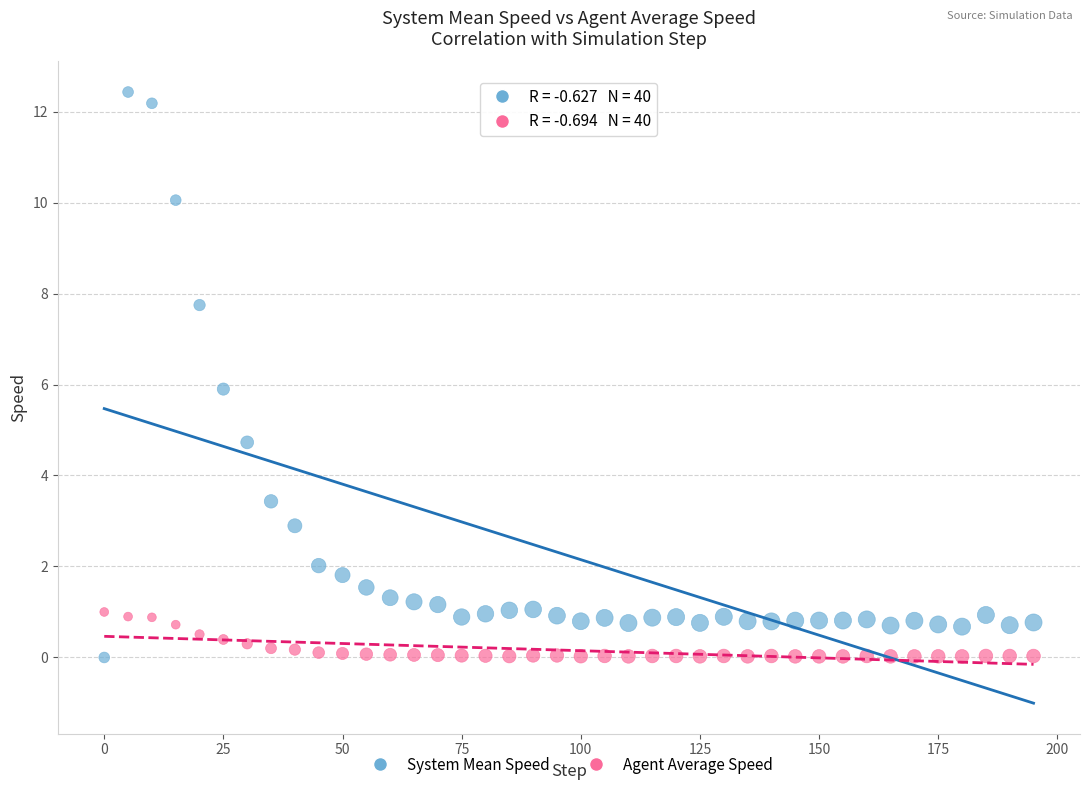

Which series has the largest Y range (max minus min)?

System Mean Speed